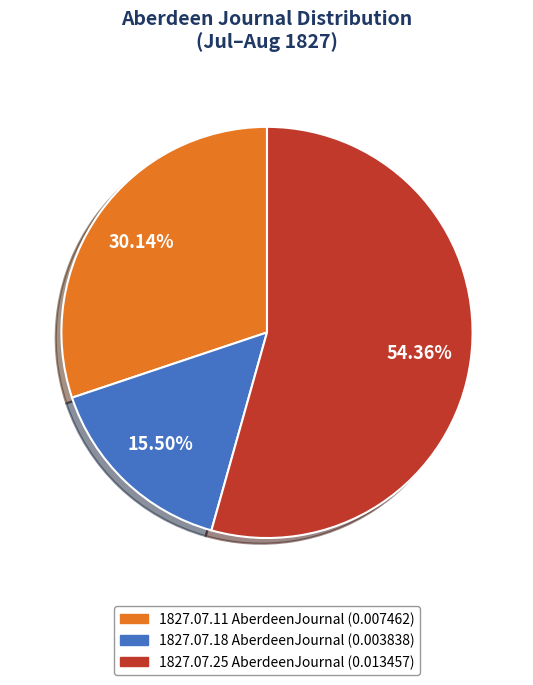

Do 1827.07.18 AberdeenJournal (0.003838) and 1827.07.25 AberdeenJournal (0.013457) together represent more than half of the pie?

Yes